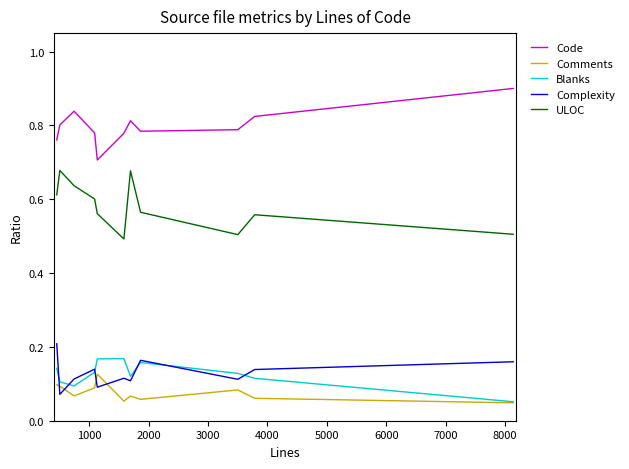

Which series has the largest total across all categories?

Code